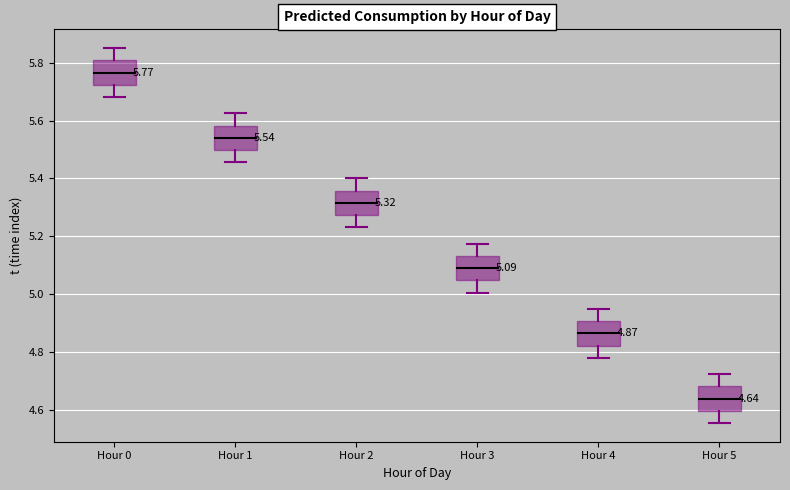

Which box has the highest median line?

Hour 0